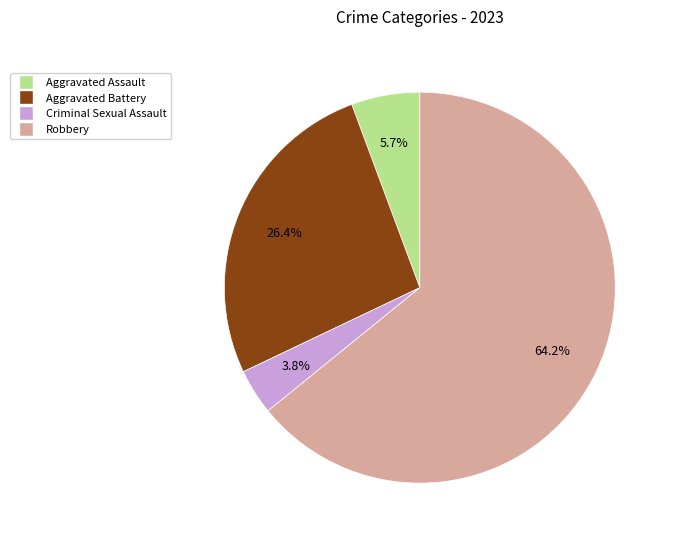

To the nearest percent, what is the difference between the Aggravated Battery and Robbery slice percentages?

38%